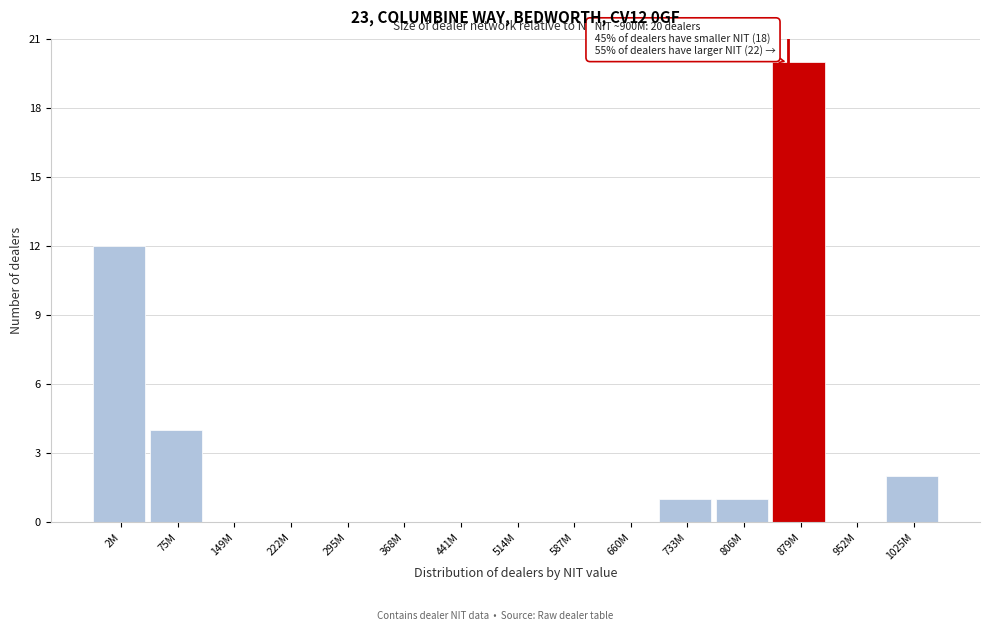

Reading left to right, extract all data points from this chart.

2M=12	75M=4	149M=0	222M=0	295M=0	368M=0	441M=0	514M=0	587M=0	660M=0	733M=1	806M=1	879M=20	952M=0	1025M=2